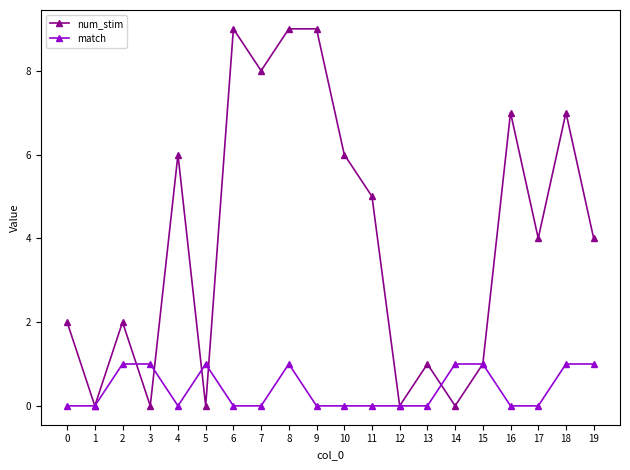

Reading left to right, extract all data points from this chart.

num_stim: 0=2	1=0	2=2	3=0	4=6	5=0	6=9	7=8	8=9	9=9	10=6	11=5	12=0	13=1	14=0	15=1	16=7	17=4	18=7	19=4
match: 0=0	1=0	2=1	3=1	4=0	5=1	6=0	7=0	8=1	9=0	10=0	11=0	12=0	13=0	14=1	15=1	16=0	17=0	18=1	19=1